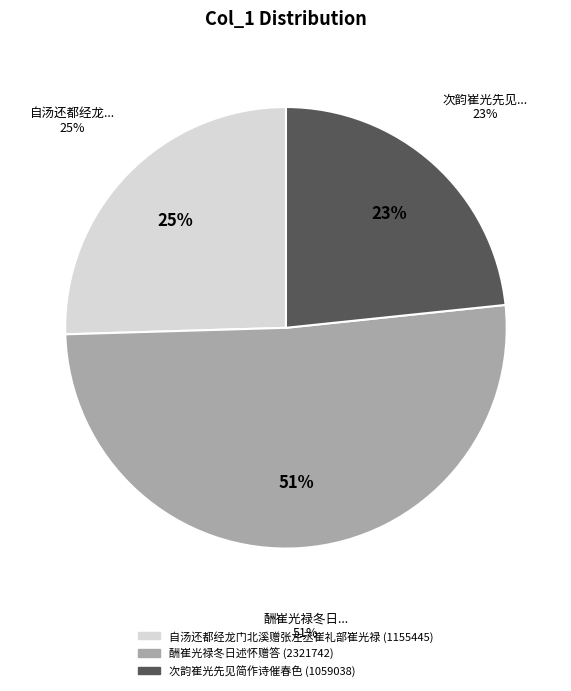

Is there a majority slice in this chart?

No